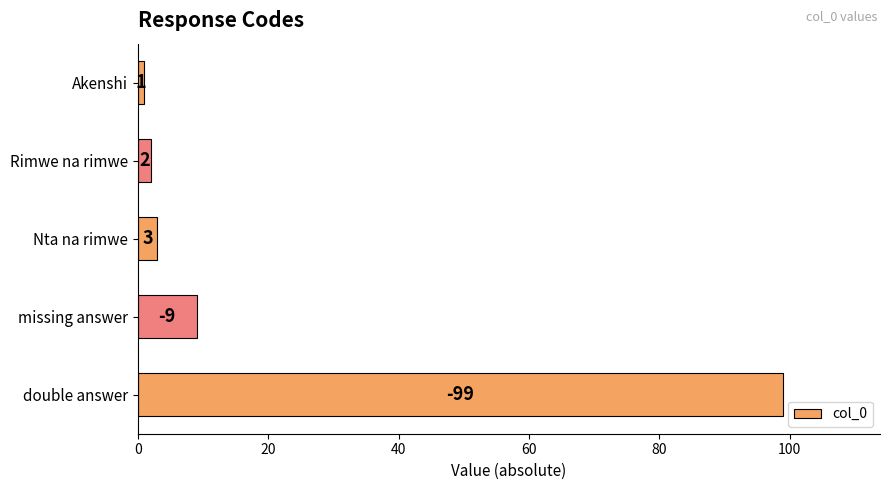

How many distinct data groups are displayed?

1